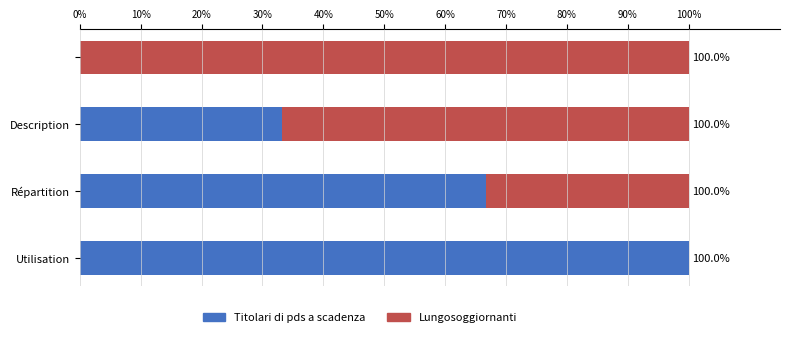

How many series are shown in this chart?

2